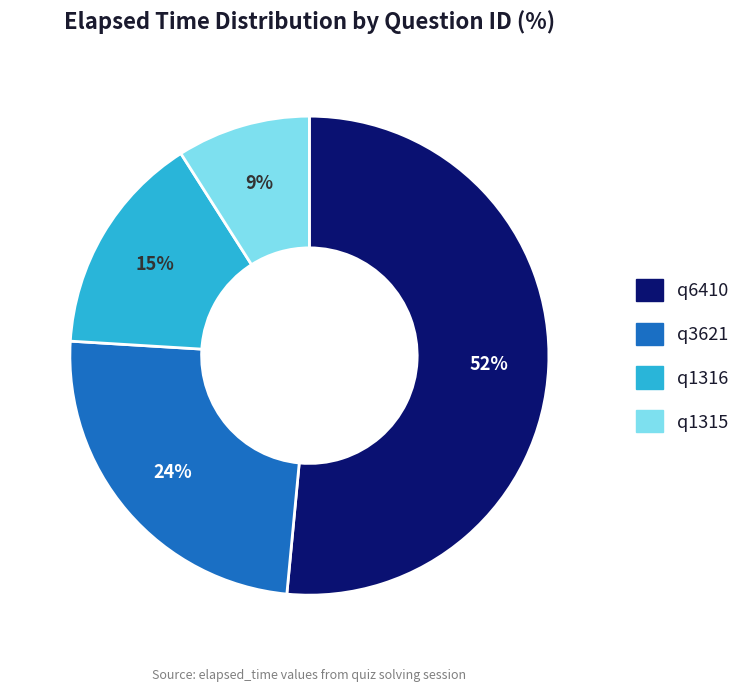

To the nearest percent, what is the combined percentage of q1316 and q3621?

39%